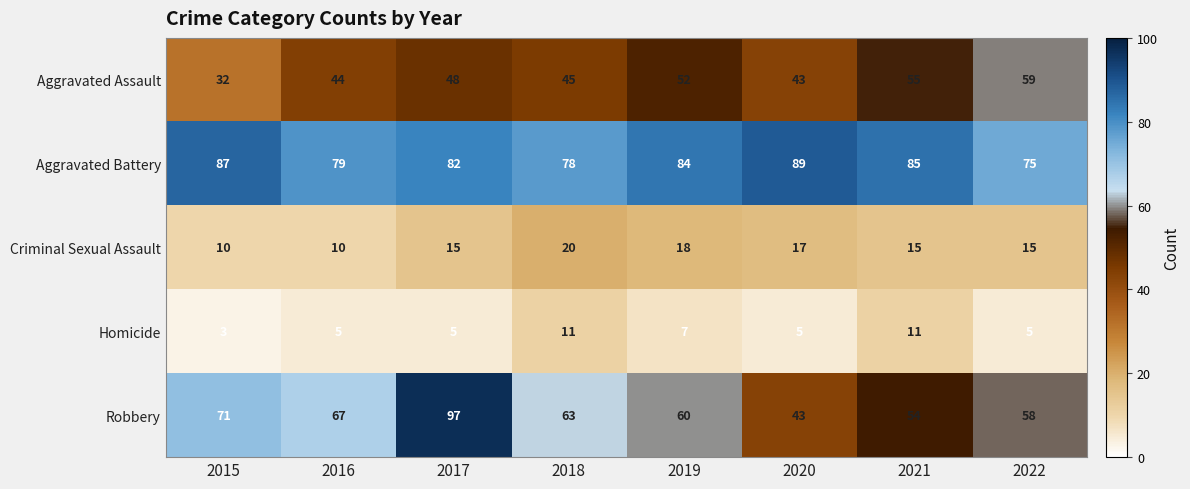

At which label is Aggravated Assault closest to 45?

2018